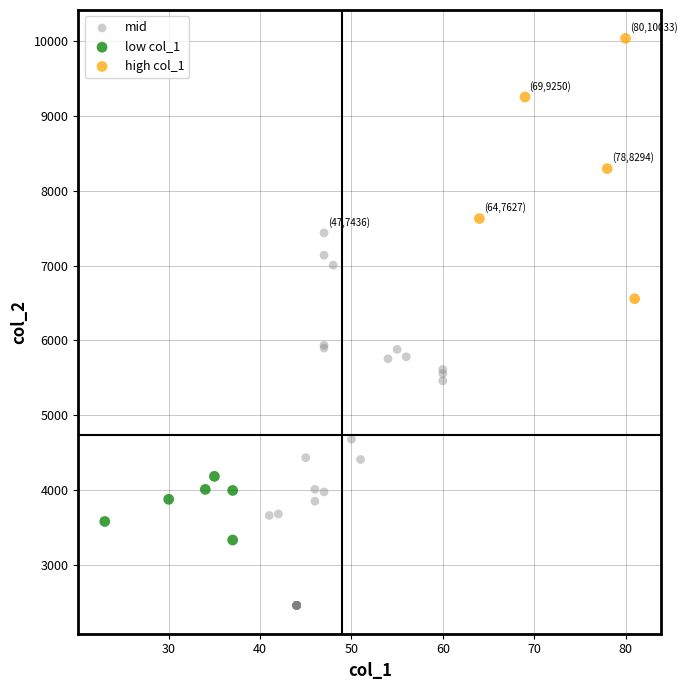

Which series reaches the maximum Y coordinate?

high col_1